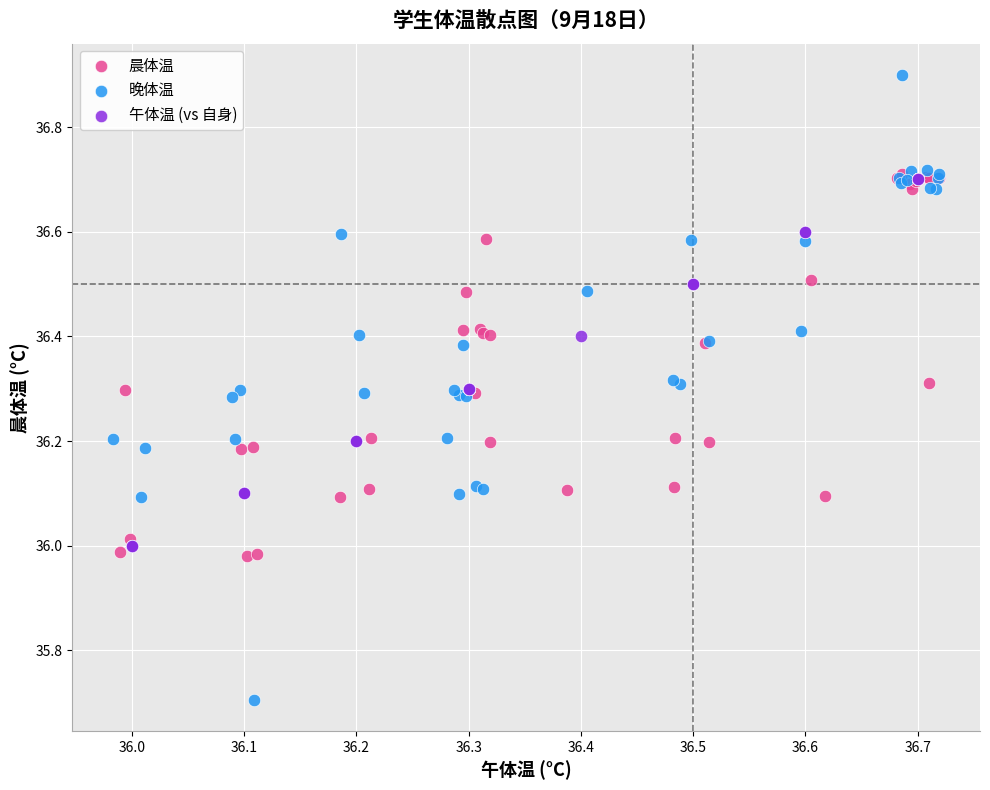

Which series has the largest Y range (max minus min)?

晚体温